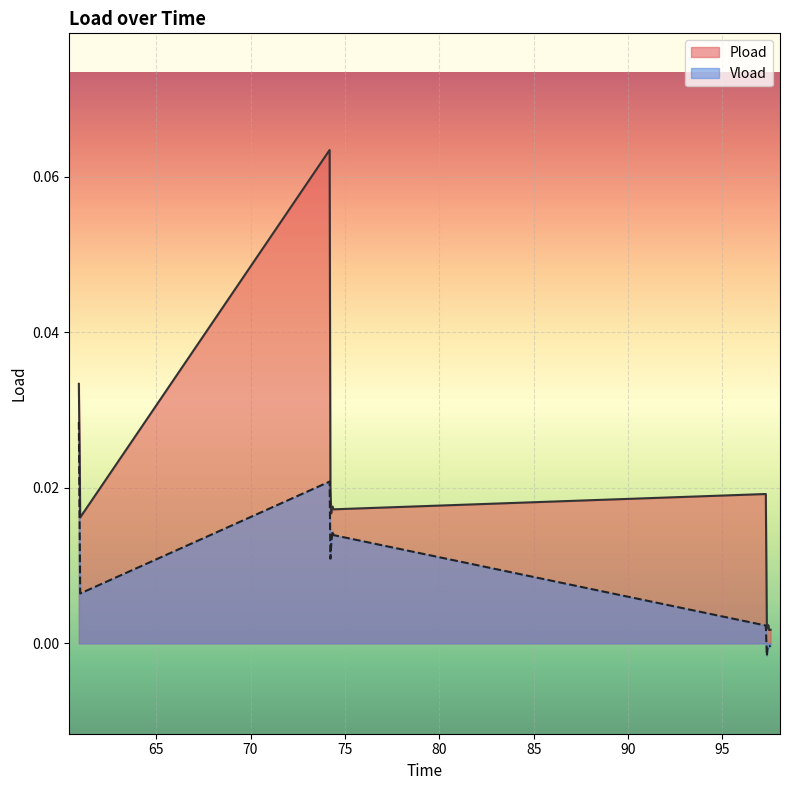

At how many categories does at least one series exceed 0?

15